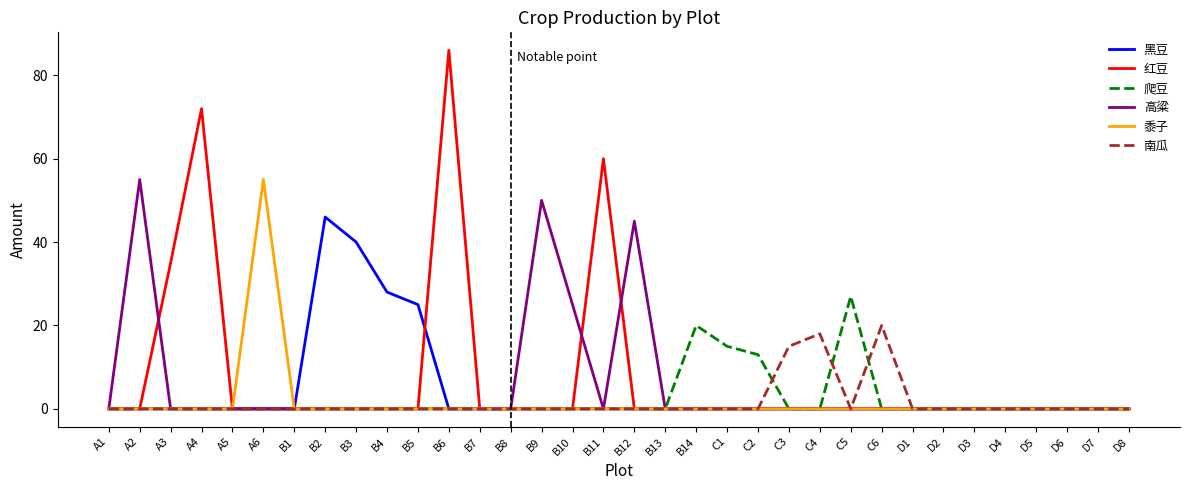

Reading right to left, list all the values displayed in this chart.

黑豆: D8=0	D7=0	D6=0	D5=0	D4=0	D3=0	D2=0	D1=0	C6=0	C5=0	C4=0	C3=0	C2=0	C1=0	B14=0	B13=0	B12=0	B11=0	B10=0	B9=0	B8=0	B7=0	B6=0	B5=25	B4=28	B3=40	B2=46	B1=0	A6=0	A5=0	A4=0	A3=0	A2=0	A1=0
红豆: D8=0	D7=0	D6=0	D5=0	D4=0	D3=0	D2=0	D1=0	C6=0	C5=0	C4=0	C3=0	C2=0	C1=0	B14=0	B13=0	B12=0	B11=60	B10=0	B9=0	B8=0	B7=0	B6=86	B5=0	B4=0	B3=0	B2=0	B1=0	A6=0	A5=0	A4=72	A3=35	A2=0	A1=0
爬豆: D8=0	D7=0	D6=0	D5=0	D4=0	D3=0	D2=0	D1=0	C6=0	C5=27	C4=0	C3=0	C2=13	C1=15	B14=20	B13=0	B12=0	B11=0	B10=0	B9=0	B8=0	B7=0	B6=0	B5=0	B4=0	B3=0	B2=0	B1=0	A6=0	A5=0	A4=0	A3=0	A2=0	A1=0
高粱: D8=0	D7=0	D6=0	D5=0	D4=0	D3=0	D2=0	D1=0	C6=0	C5=0	C4=0	C3=0	C2=0	C1=0	B14=0	B13=0	B12=45	B11=0	B10=25	B9=50	B8=0	B7=0	B6=0	B5=0	B4=0	B3=0	B2=0	B1=0	A6=0	A5=0	A4=0	A3=0	A2=55	A1=0
黍子: D8=0	D7=0	D6=0	D5=0	D4=0	D3=0	D2=0	D1=0	C6=0	C5=0	C4=0	C3=0	C2=0	C1=0	B14=0	B13=0	B12=0	B11=0	B10=0	B9=0	B8=0	B7=0	B6=0	B5=0	B4=0	B3=0	B2=0	B1=0	A6=55	A5=0	A4=0	A3=0	A2=0	A1=0
南瓜: D8=0	D7=0	D6=0	D5=0	D4=0	D3=0	D2=0	D1=0	C6=20	C5=0	C4=18	C3=15	C2=0	C1=0	B14=0	B13=0	B12=0	B11=0	B10=0	B9=0	B8=0	B7=0	B6=0	B5=0	B4=0	B3=0	B2=0	B1=0	A6=0	A5=0	A4=0	A3=0	A2=0	A1=0